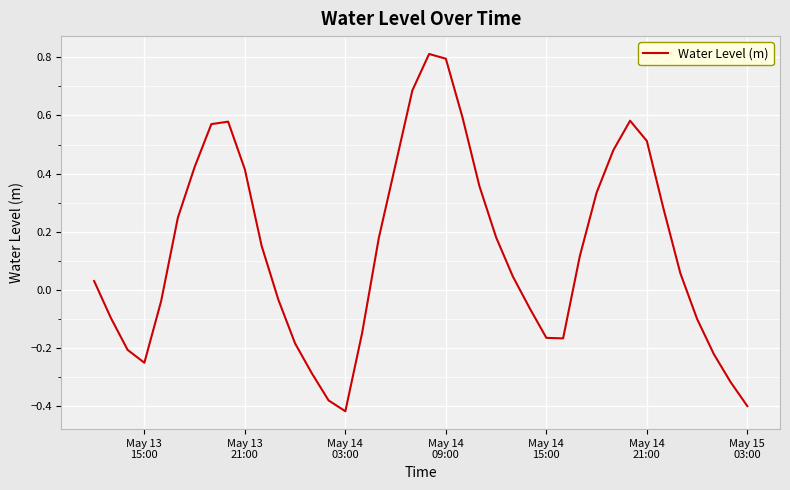

What is the difference between the maximum and minimum values?

1.2